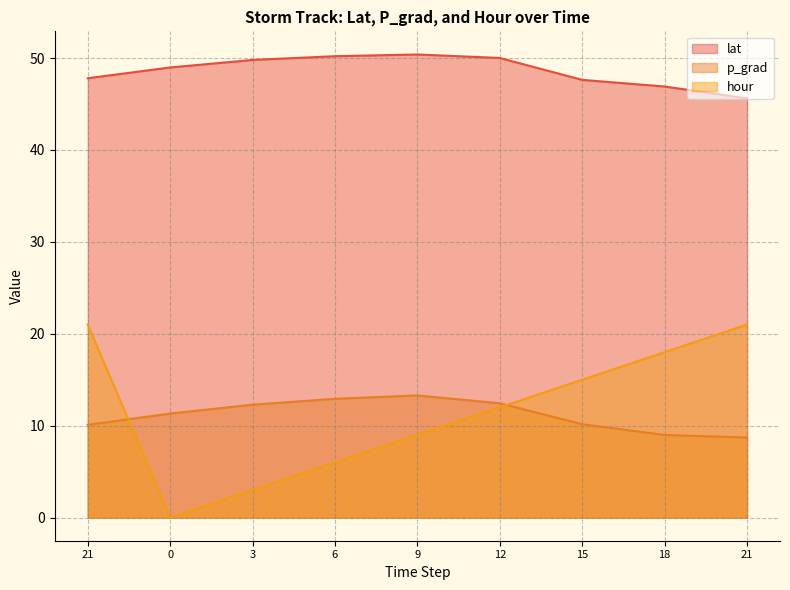

Which series has the largest range (max minus min)?

hour